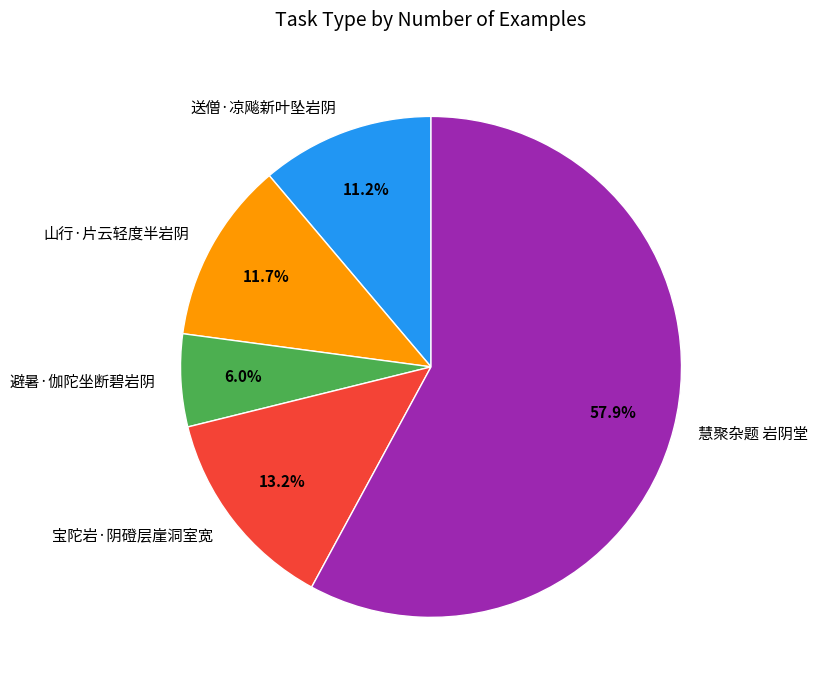

Which slice is the smallest?

避暑·伽陀坐断碧岩阴